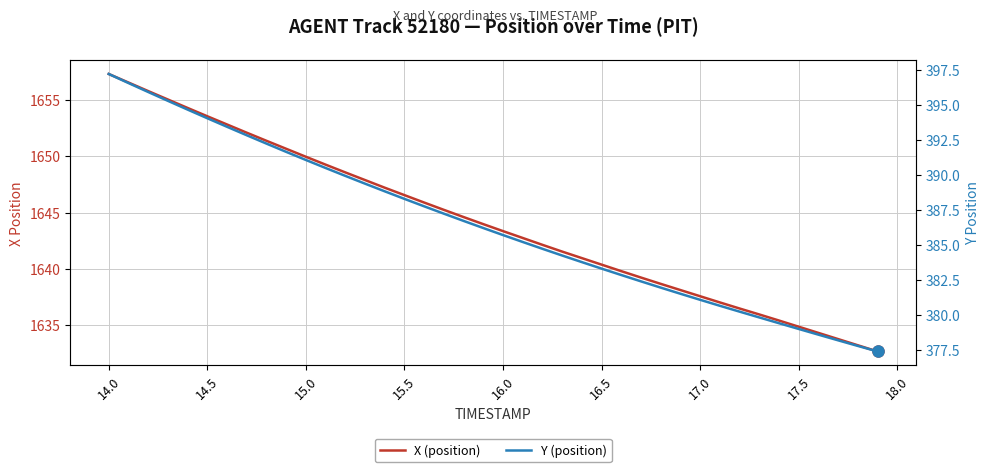

Reading left to right, what are all the values shown in this chart?

X (position): 1657.3	1656.6	1655.8	1655.0	1654.3	1653.6	1652.8	1652.1	1651.4	1650.7	1650.0	1649.3	1648.6	1647.9	1647.2	1646.5	1645.9	1645.2	1644.6	1644.0	1643.3	1642.7	1642.1	1641.5	1641.0	1640.4	1639.8	1639.2	1638.7	1638.1	1637.6	1637.0	1636.5	1635.9	1635.4	1634.8	1634.3	1633.8	1633.2	1632.7
Y (position): 397.2	396.6	395.9	395.3	394.7	394.1	393.5	392.9	392.3	391.7	391.1	390.5	390.0	389.4	388.9	388.3	387.8	387.3	386.7	386.2	385.7	385.2	384.8	384.3	383.8	383.3	382.9	382.4	382.0	381.5	381.1	380.7	380.3	379.9	379.4	379.0	378.6	378.2	377.8	377.4